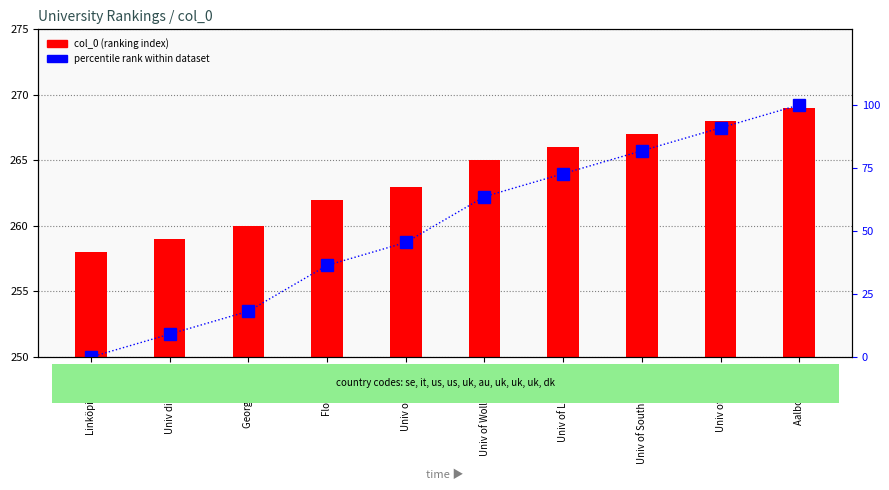

Rank the series by their maximum value, from highest to lowest.

col_0 (ranking index), percentile rank within dataset